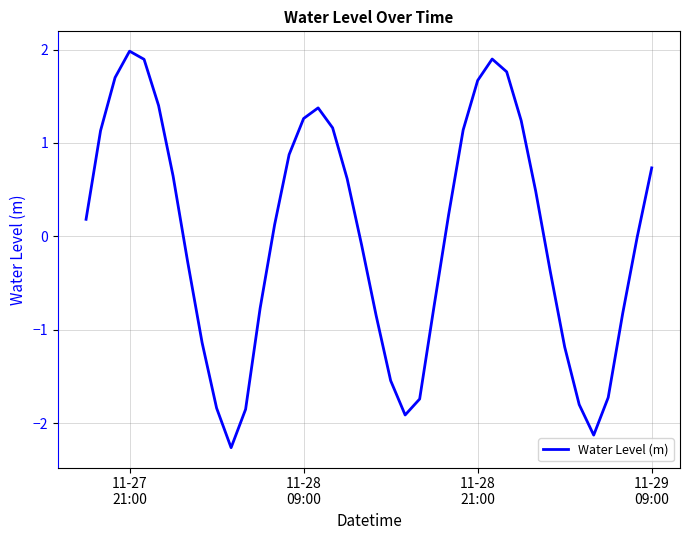

What is the maximum value shown in the chart?

2.0